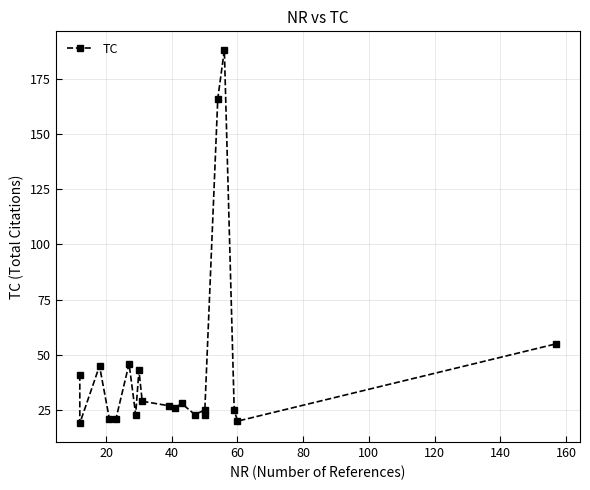

What is the minimum value shown in the chart?

19